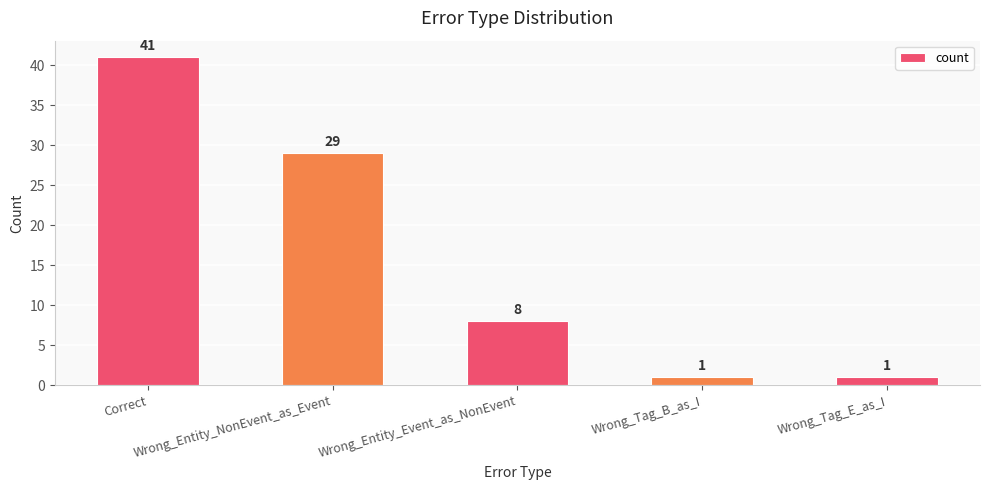

What is the sum of all values?

80